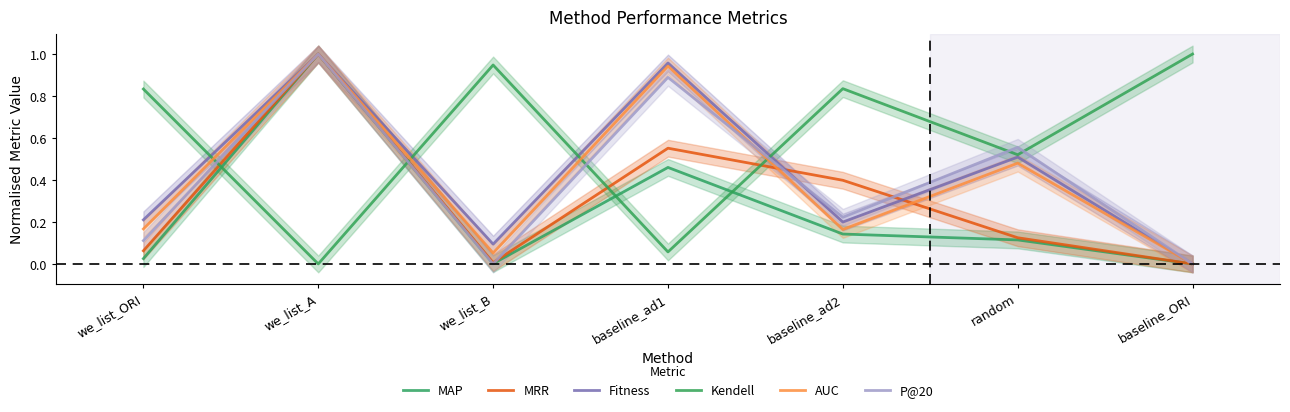

At we_list_B, list the series in order from smallest to largest.

P@20, MAP, MRR, AUC, Fitness, Kendell